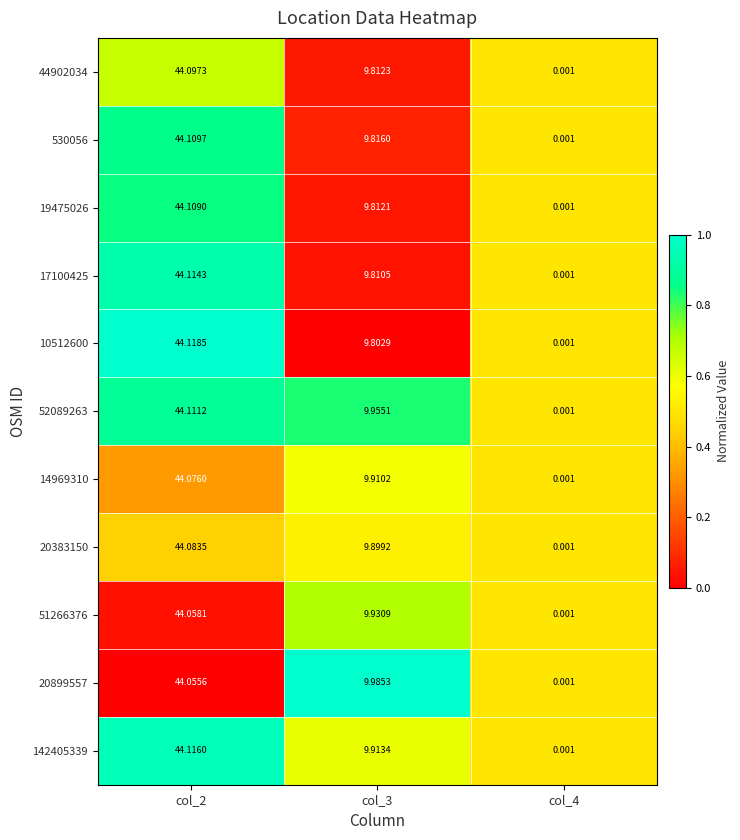

Is the value of 19475026 at col_2 greater than the value of 142405339 at col_2?

No